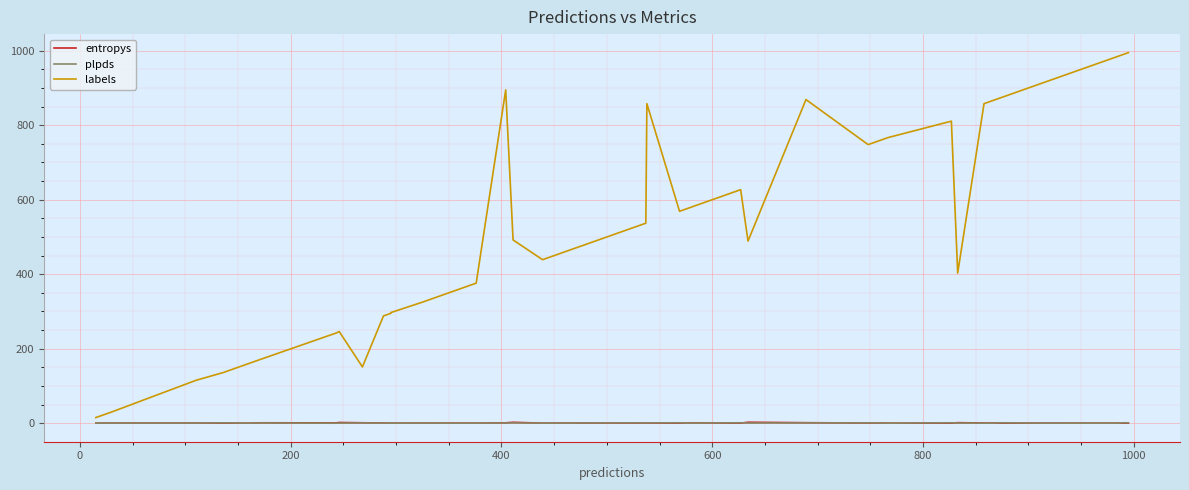

True or false: plpds and labels cross at least once.

False